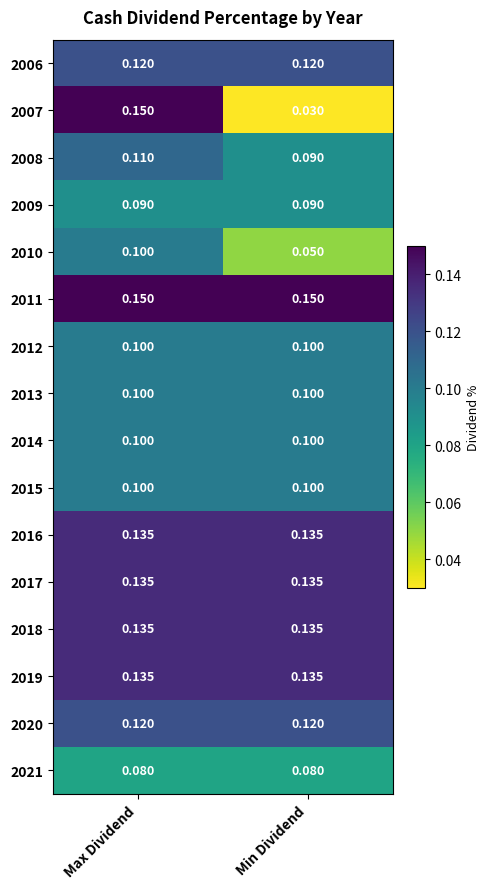

Is the value of 2012 at Min Dividend greater than the value of 2008 at Min Dividend?

Yes